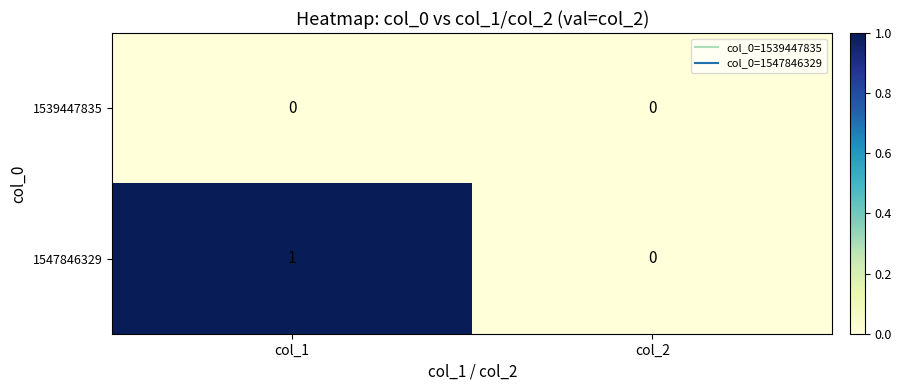

Reading left to right, extract all data points from this chart.

1539447835: col_1=0	col_2=0
1547846329: col_1=1	col_2=0